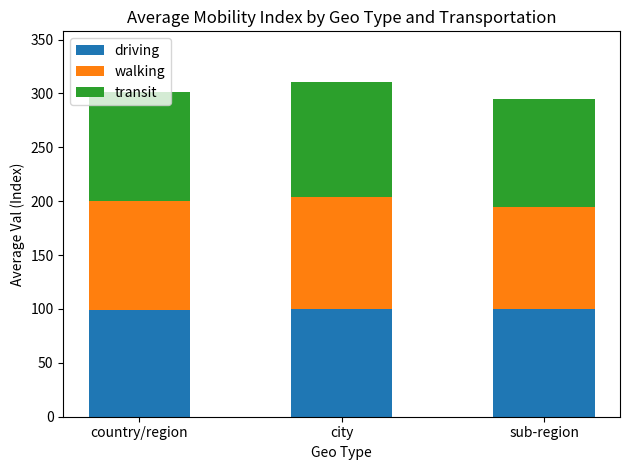

Does the chart contain any negative values?

No